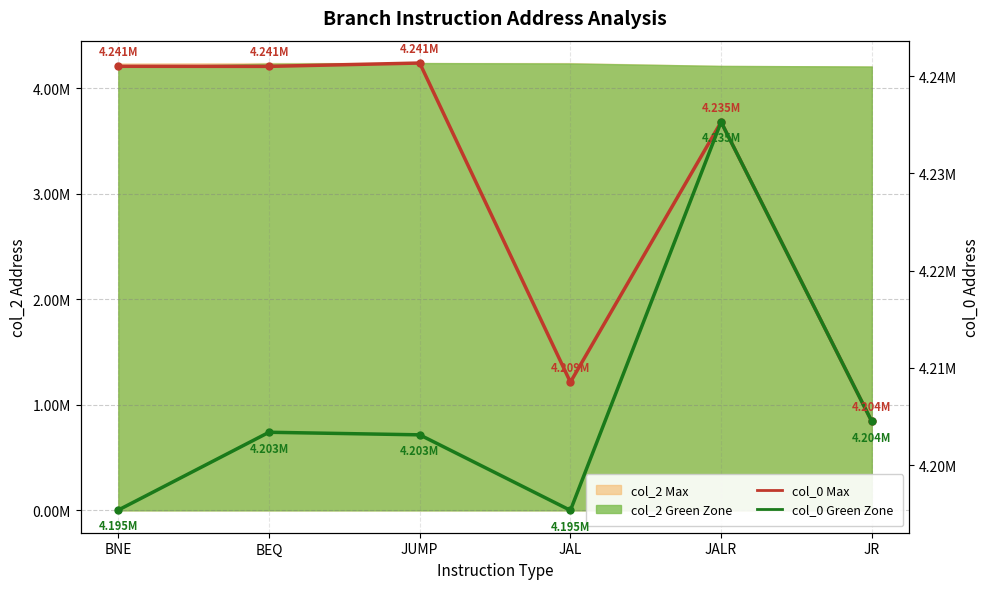

Reading left to right, list all the values displayed in this chart.

col_0 Max: BNE=4241008	BEQ=4241000	JUMP=4241344	JAL=4208520	JALR=4235280	JR=4204480
col_0 Green Zone: BNE=4195368	BEQ=4203368	JUMP=4203104	JAL=4195336	JALR=4235280	JR=4204480